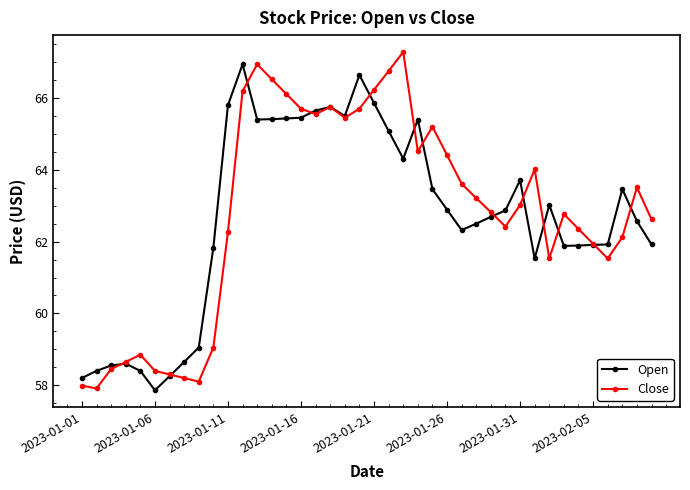

True or false: Open has more than 2 points higher than both neighbors.

True